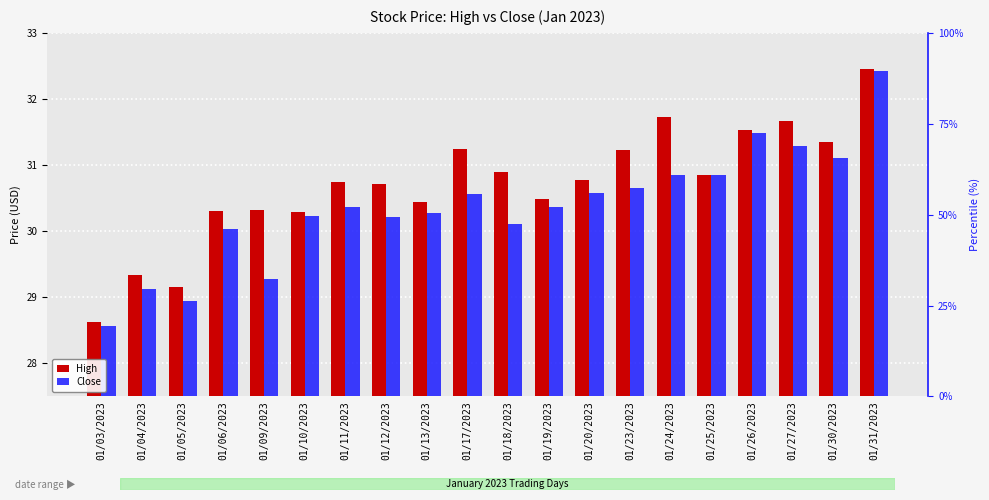

Reading left to right, list all the values displayed in this chart.

High: 01/03/2023=28.6	01/04/2023=29.3	01/05/2023=29.1	01/06/2023=30.3	01/09/2023=30.3	01/10/2023=30.3	01/11/2023=30.8	01/12/2023=30.7	01/13/2023=30.4	01/17/2023=31.2	01/18/2023=30.9	01/19/2023=30.5	01/20/2023=30.8	01/23/2023=31.2	01/24/2023=31.7	01/25/2023=30.9	01/26/2023=31.5	01/27/2023=31.7	01/30/2023=31.4	01/31/2023=32.5
Close: 01/03/2023=28.6	01/04/2023=29.1	01/05/2023=28.9	01/06/2023=30.0	01/09/2023=29.3	01/10/2023=30.2	01/11/2023=30.4	01/12/2023=30.2	01/13/2023=30.3	01/17/2023=30.6	01/18/2023=30.1	01/19/2023=30.4	01/20/2023=30.6	01/23/2023=30.6	01/24/2023=30.9	01/25/2023=30.9	01/26/2023=31.5	01/27/2023=31.3	01/30/2023=31.1	01/31/2023=32.4